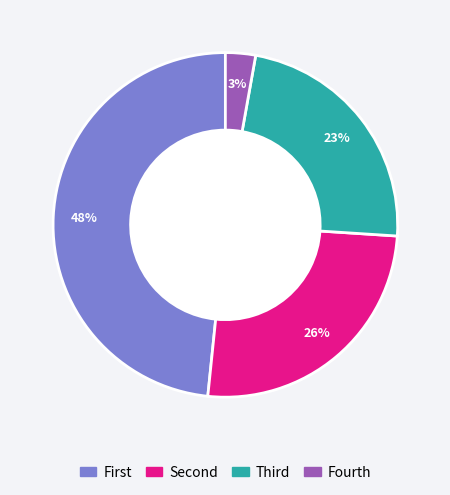

Is there any slice that represents more than half of the pie?

No